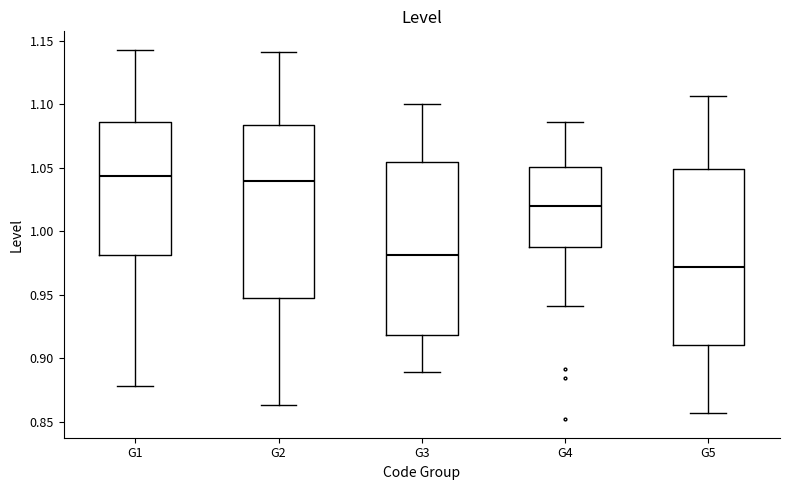

Where is the upper edge of the box for G5 on the y-axis? The values are not printed on the chart, so give them approximately, as read against the axis.

1.050